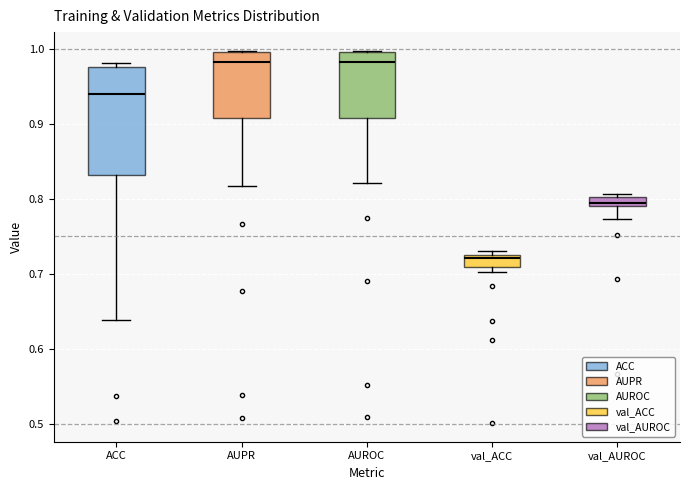

Which box has the lowest median line?

val_ACC